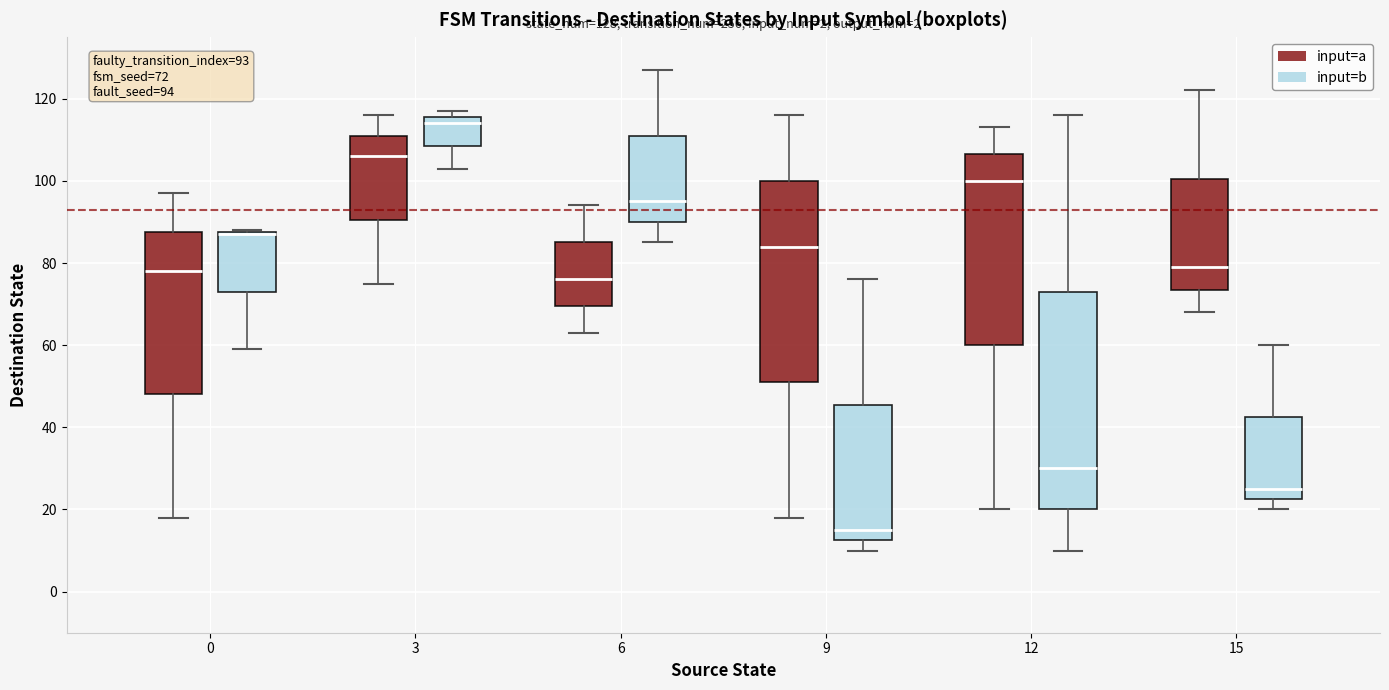

Which box is the tallest, from its lower edge to its upper edge?

12 (input=b)